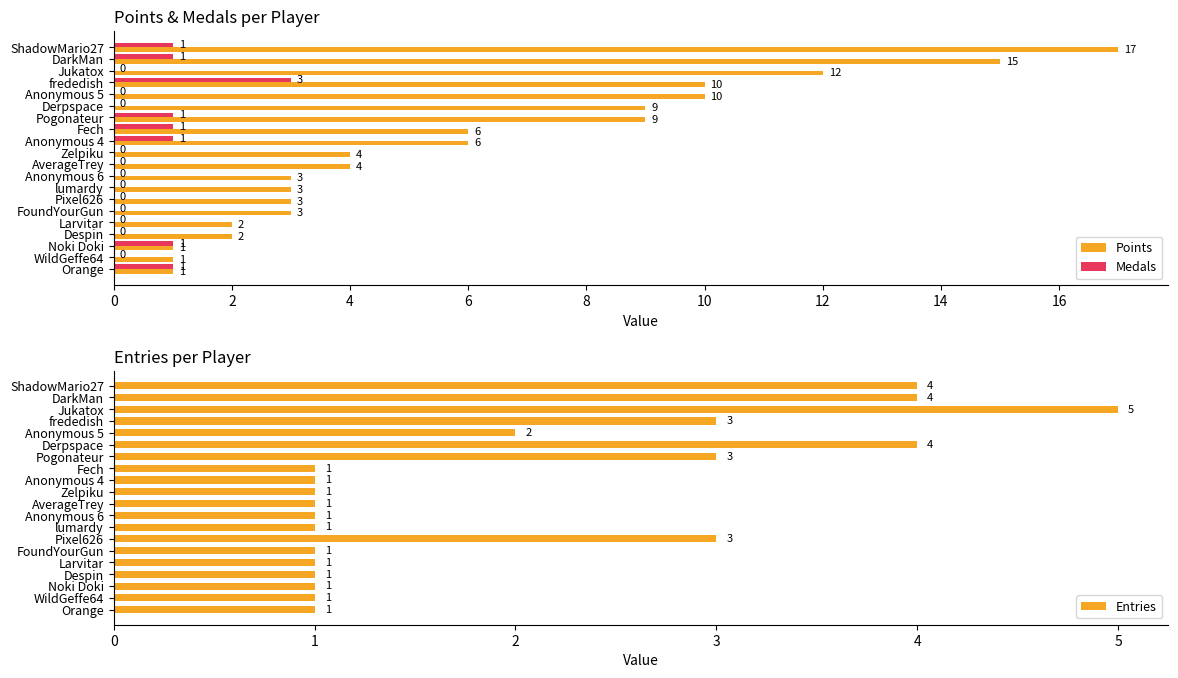

What is the minimum value for Points?

1